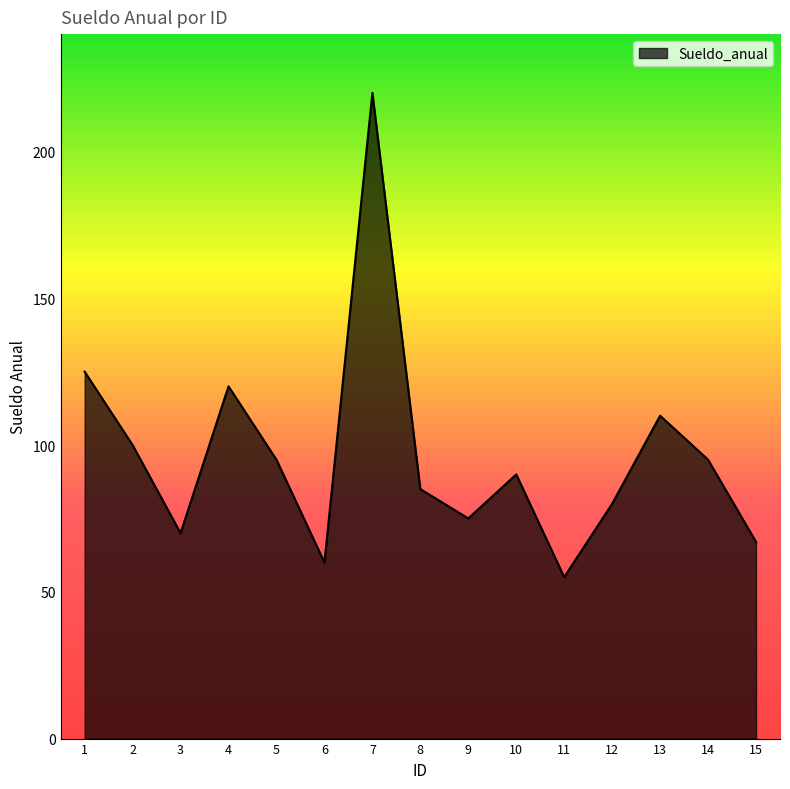

How many interior local valleys (lower than both neighbors) does the data have?

4